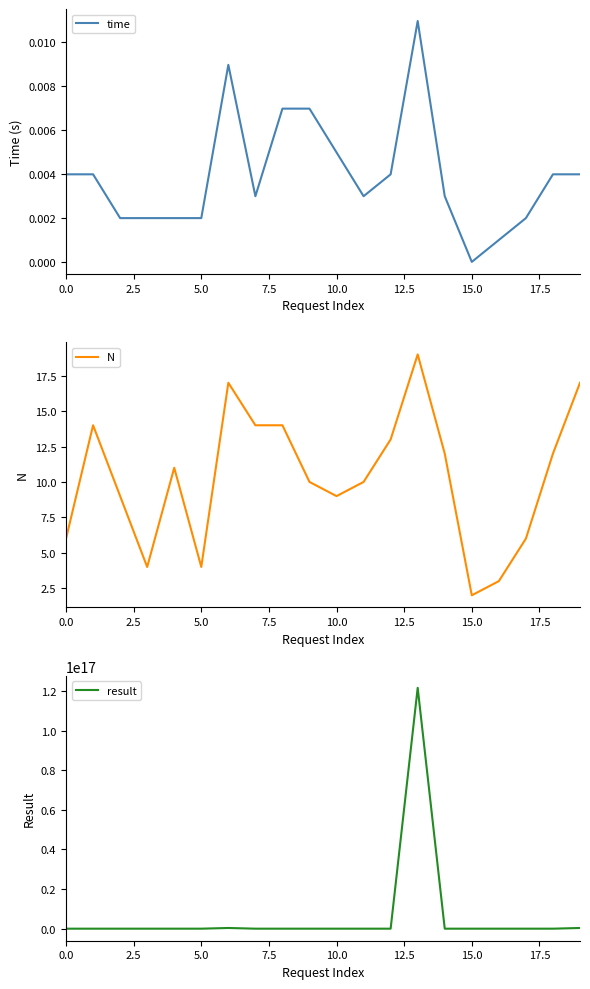

Which label corresponds to the largest value in the chart?

13